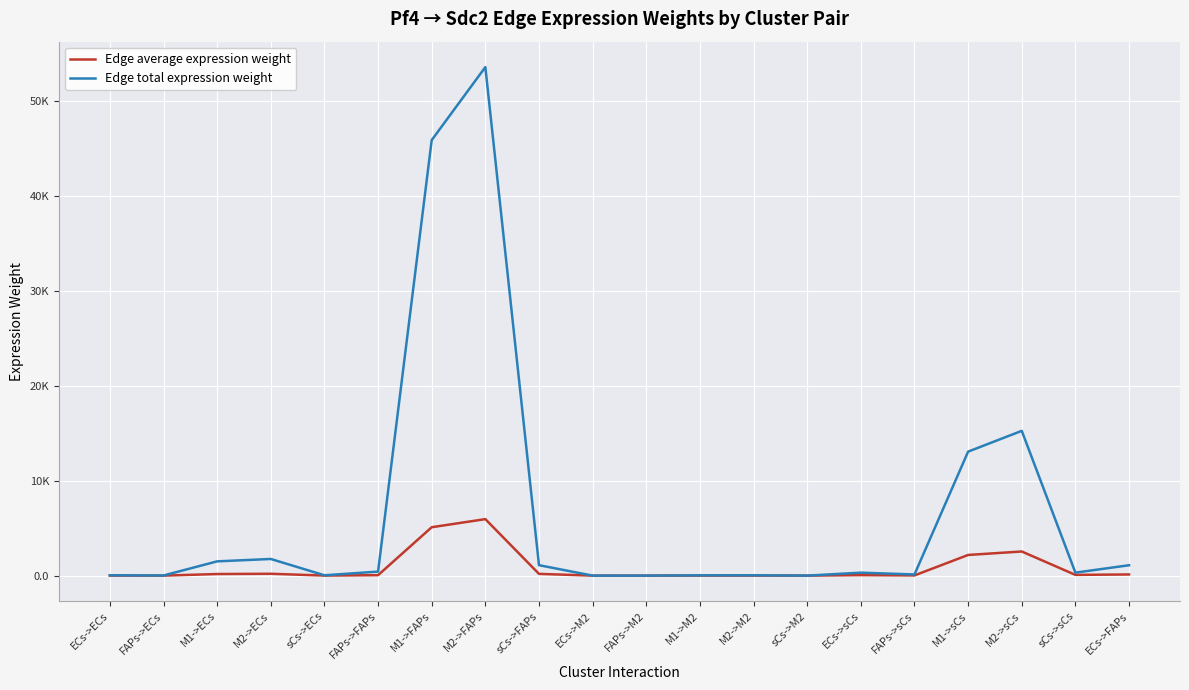

The value of Edge average expression weight at FAPs->ECs is 1.5. True or false?

True